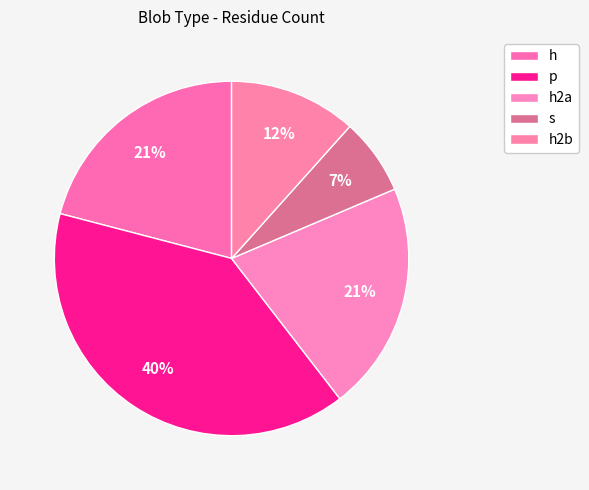

What percentage is the h slice, to the nearest percent?

21%